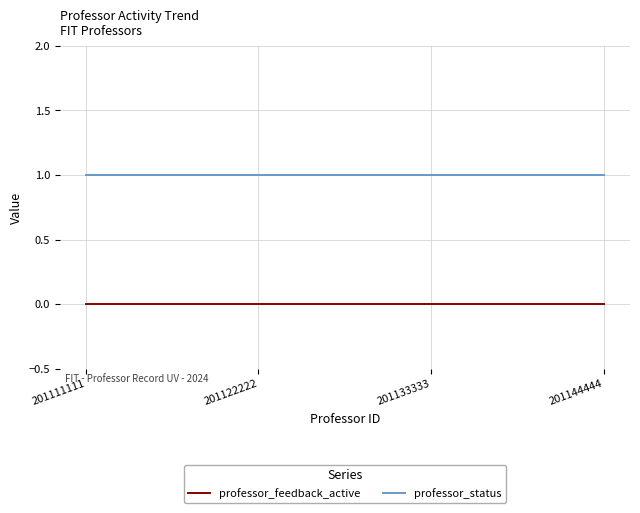

True or false: professor_status and professor_feedback_active cross at least once.

False